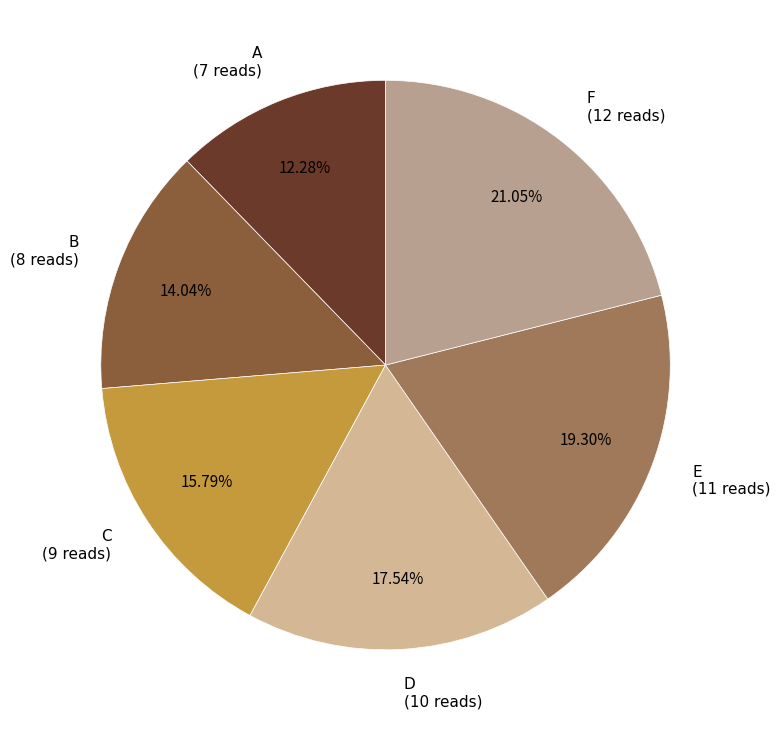

Does any single category account for the majority?

No